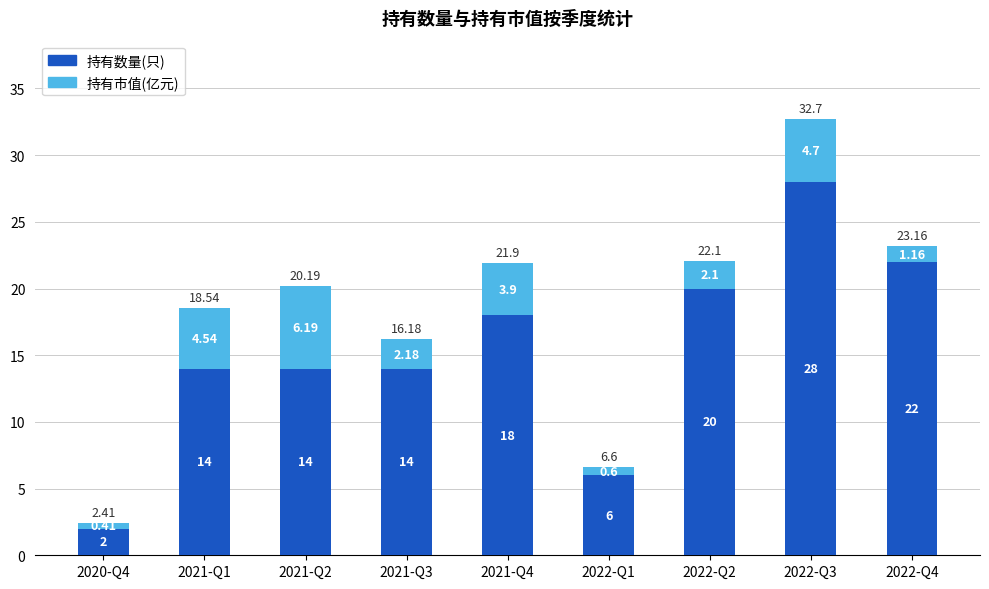

At which category is the sum across all series the highest?

2022-Q3